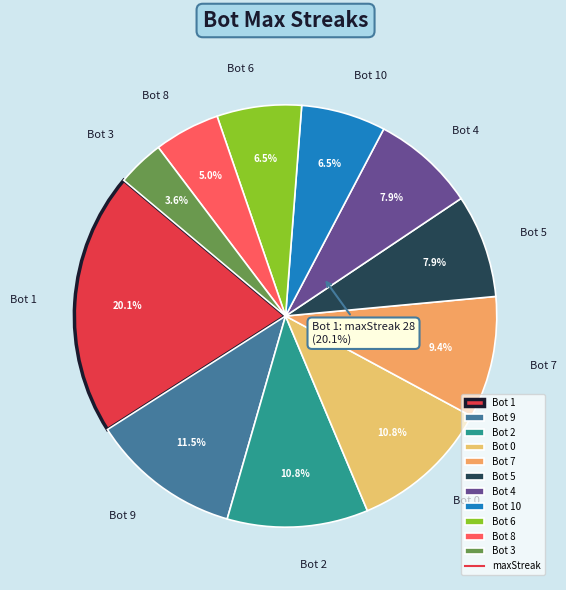

To the nearest percent, what is the difference between the largest and smallest slice percentages?

17%